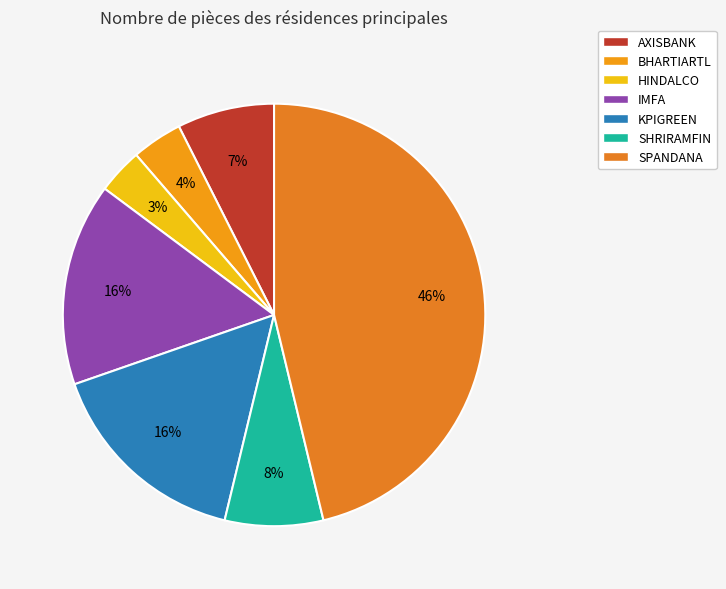

Between BHARTIARTL and AXISBANK, which is larger?

AXISBANK